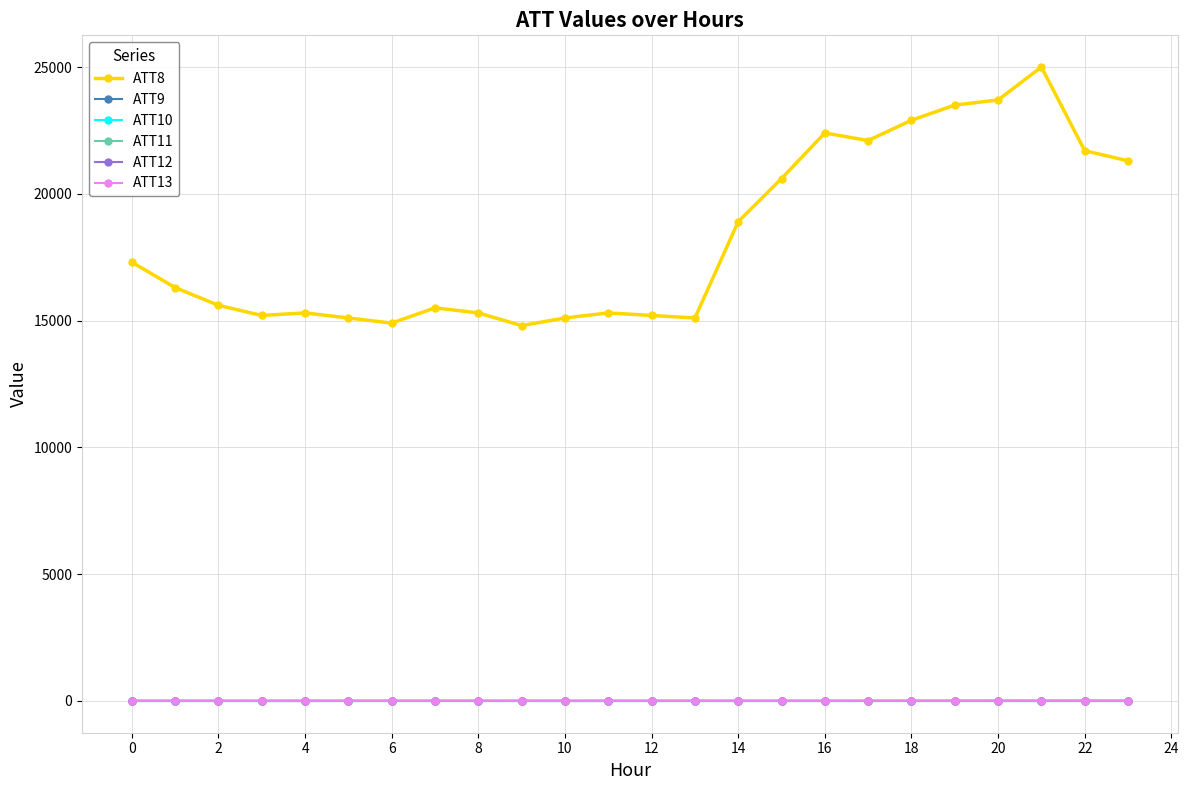

True or false: ATT10 and ATT9 intersect in this chart.

False